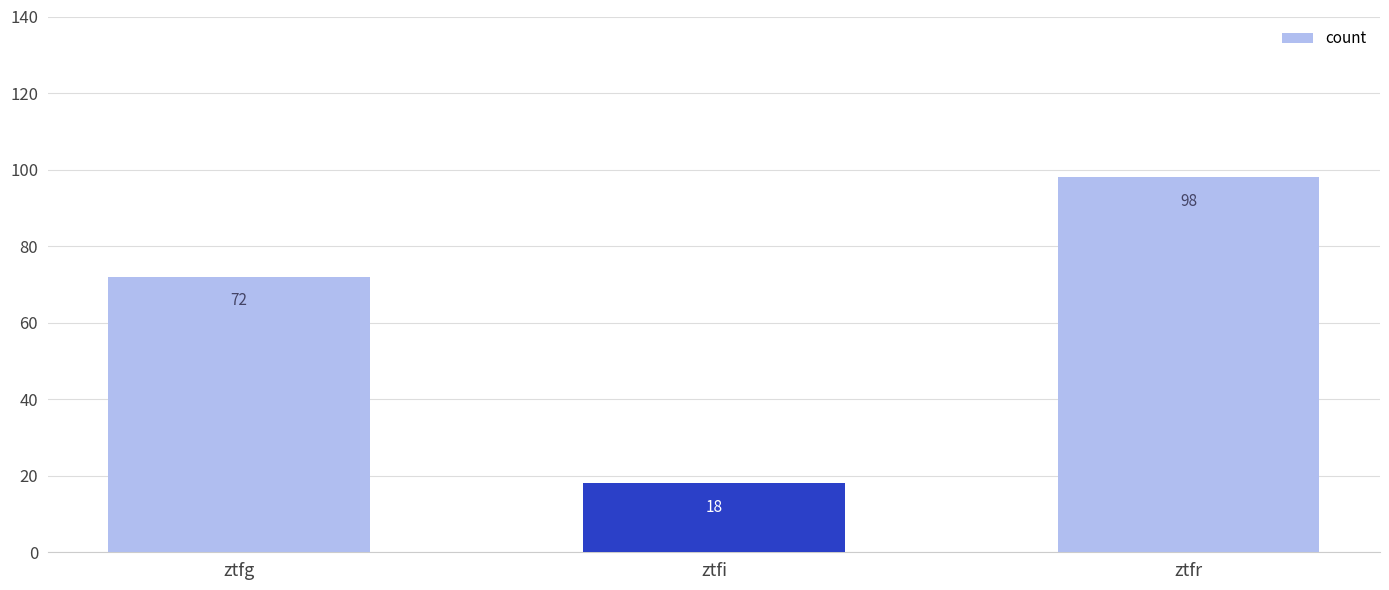

List the labels in order of value, smallest first.

ztfi, ztfg, ztfr